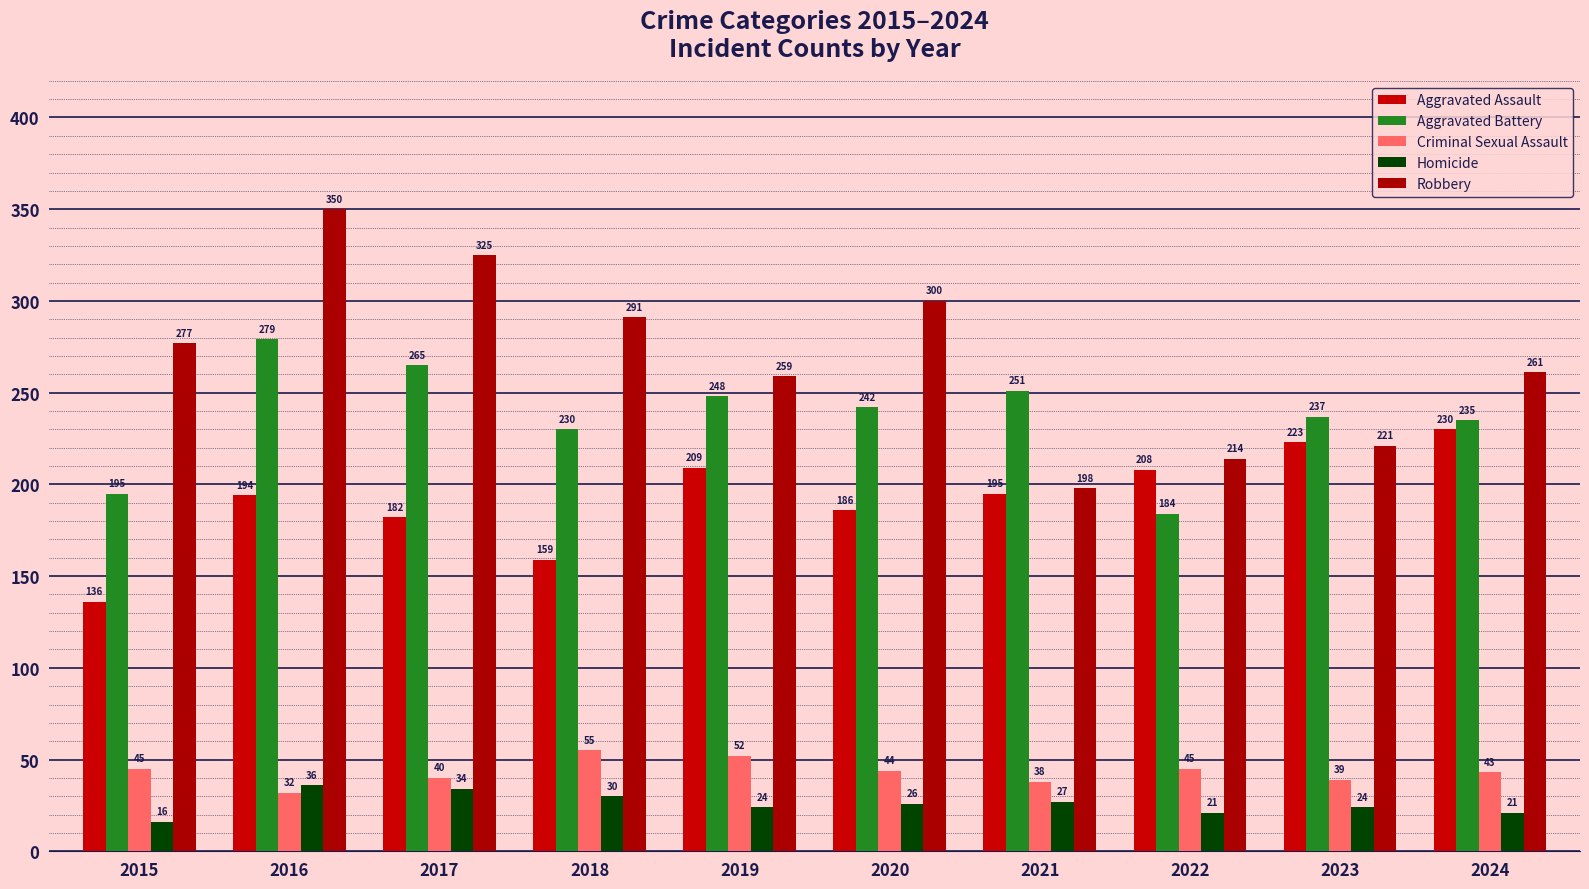

Reading right to left, extract all data points from this chart.

Aggravated Assault: 2024=230	2023=223	2022=208	2021=195	2020=186	2019=209	2018=159	2017=182	2016=194	2015=136
Aggravated Battery: 2024=235	2023=237	2022=184	2021=251	2020=242	2019=248	2018=230	2017=265	2016=279	2015=195
Criminal Sexual Assault: 2024=43	2023=39	2022=45	2021=38	2020=44	2019=52	2018=55	2017=40	2016=32	2015=45
Homicide: 2024=21	2023=24	2022=21	2021=27	2020=26	2019=24	2018=30	2017=34	2016=36	2015=16
Robbery: 2024=261	2023=221	2022=214	2021=198	2020=300	2019=259	2018=291	2017=325	2016=350	2015=277